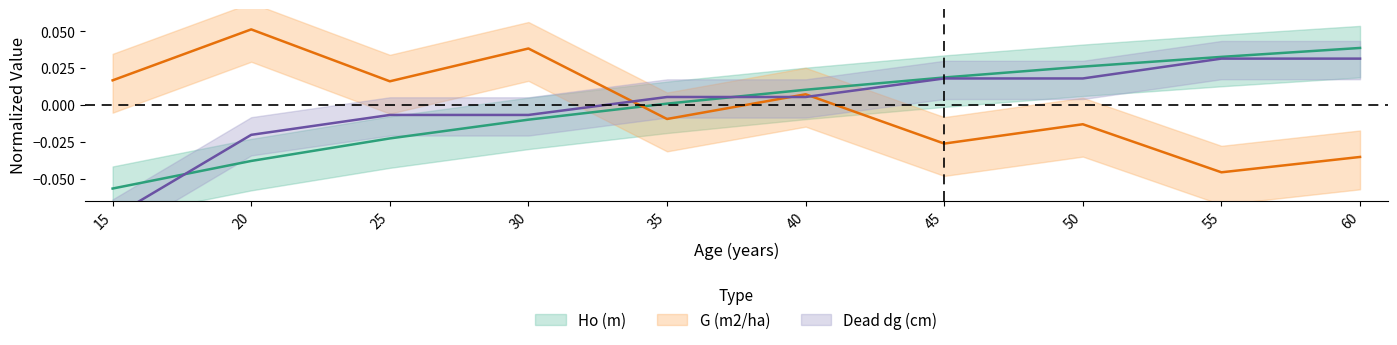

Where is the first local maximum for G (m2/ha)?

20